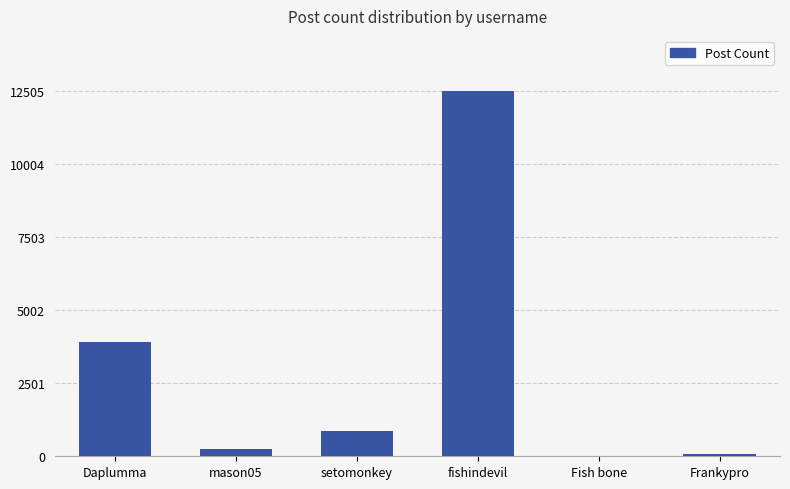

What is the sum of all values?

17624